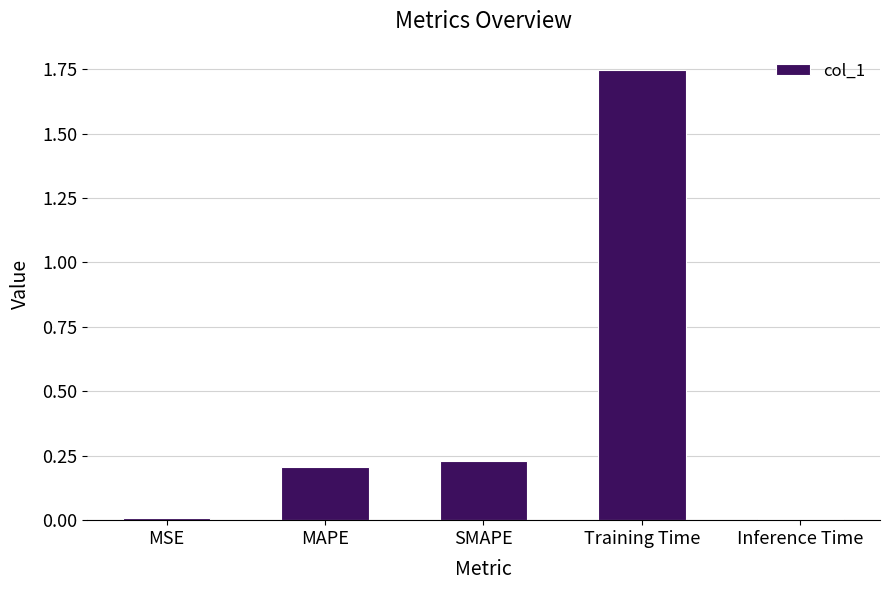

What is the sum of the values at Training Time and MAPE?

2.0